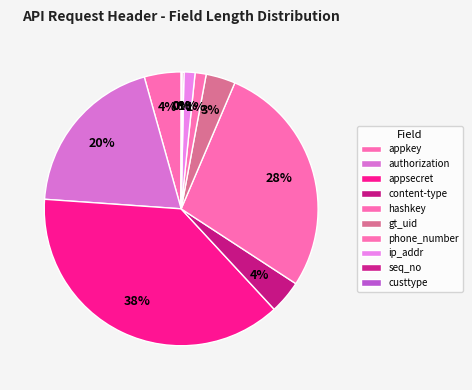

Does appkey account for over 50% of the chart?

No